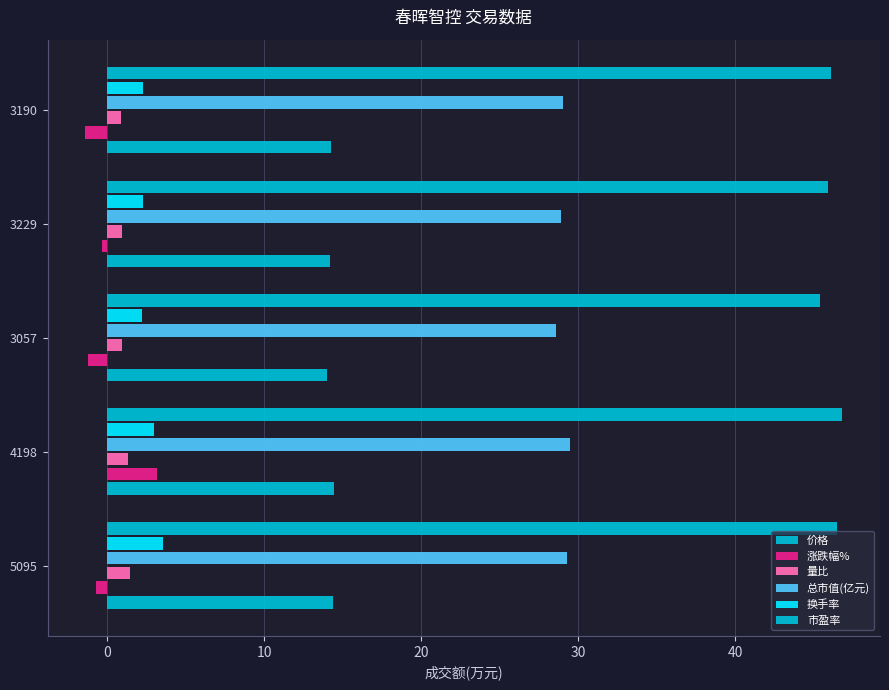

How many categories are shown in the chart?

5